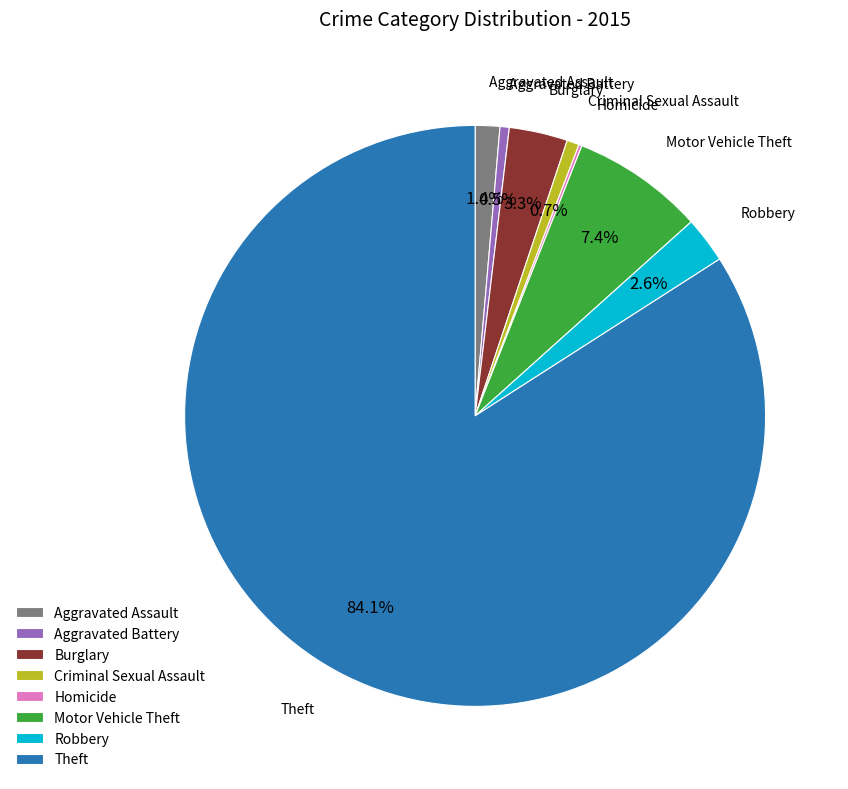

Which category has the biggest portion of the pie?

Theft